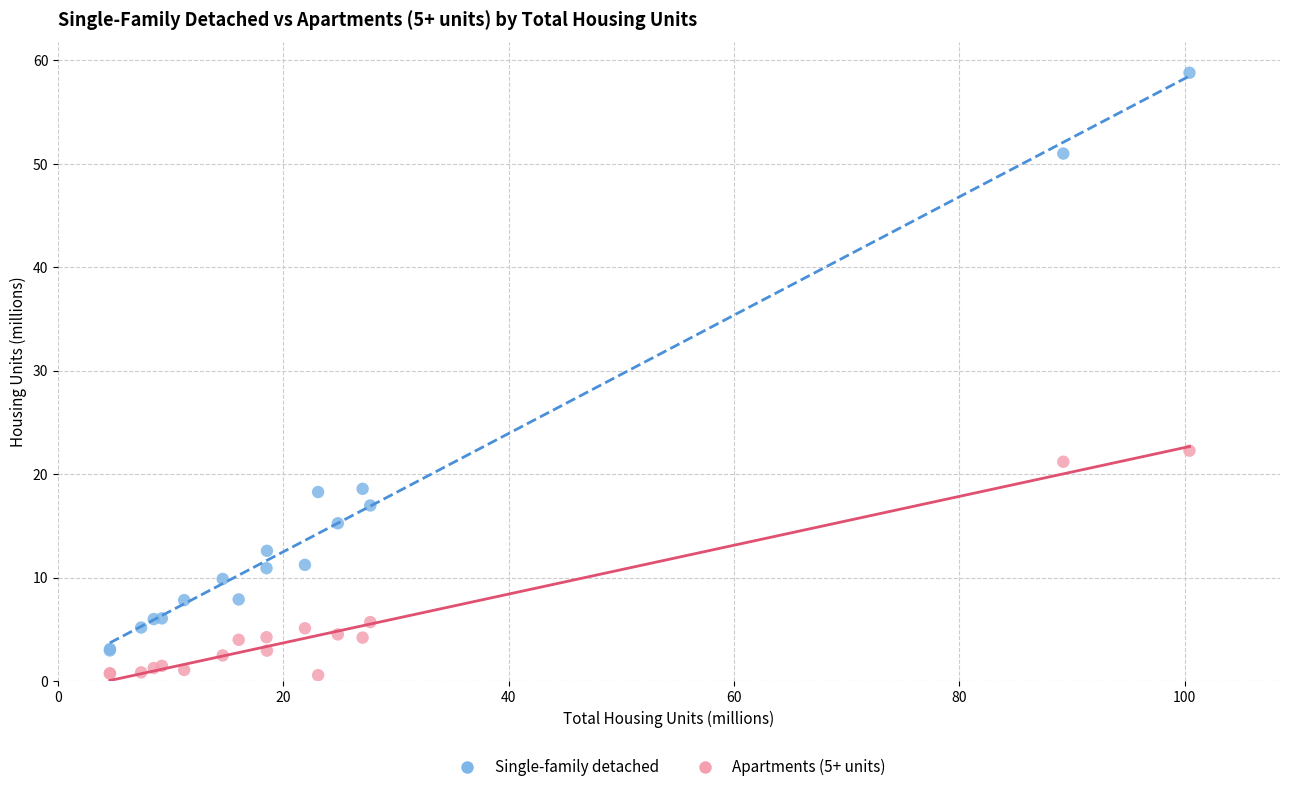

Across all series, what Y value is closest to 29?

22.3